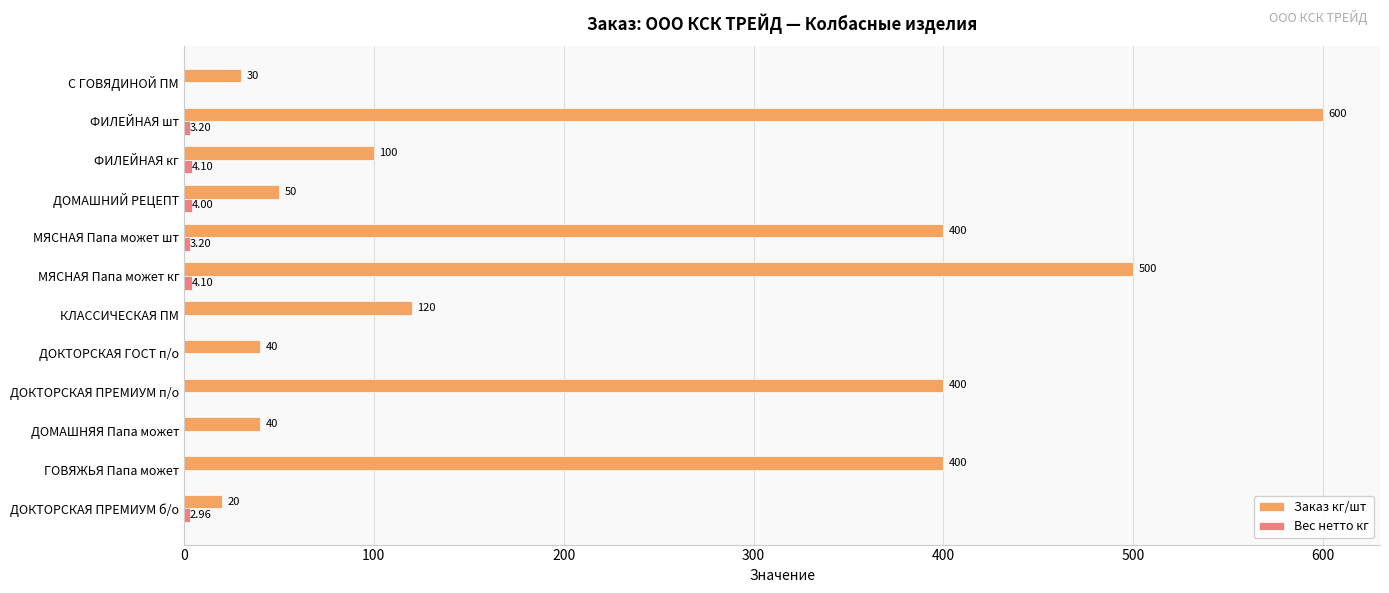

At which category is the sum across all series the highest?

ФИЛЕЙНАЯ шт